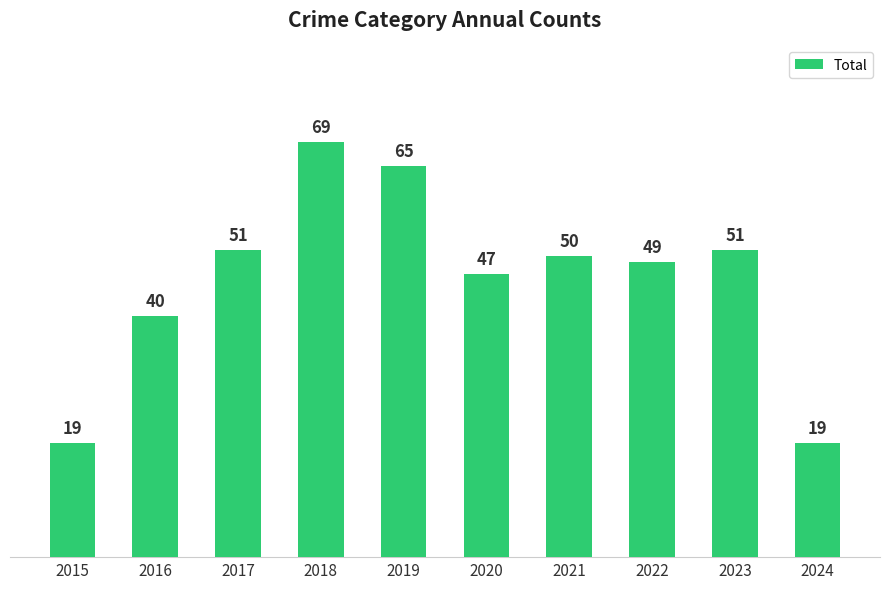

What value does the data have at 2015, to the nearest 5?

20